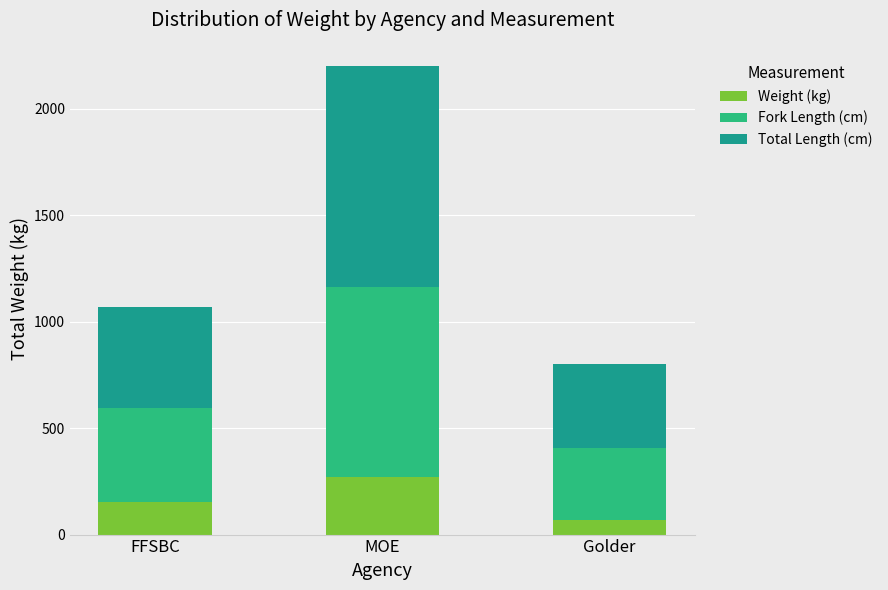

How many data points in Weight (kg) are above 154?

2